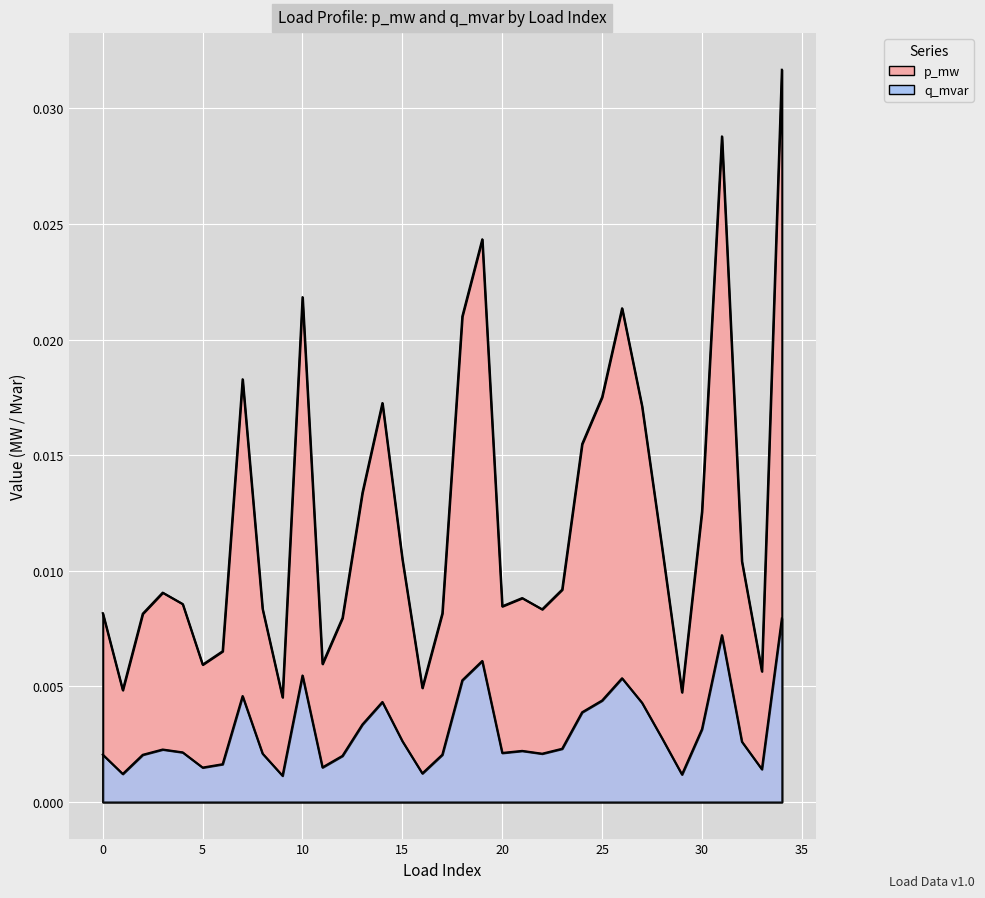

How many categories are shown in the chart?

35